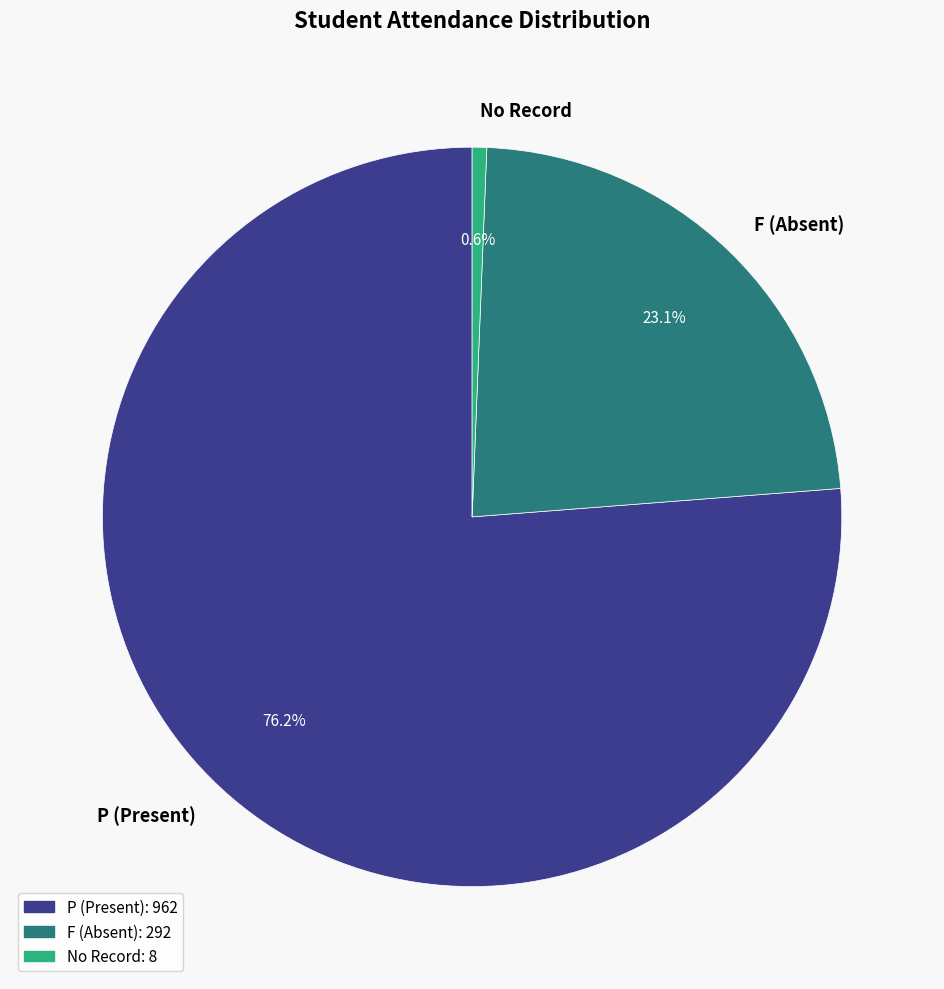

Which has a higher value, No Record or P (Present)?

P (Present)